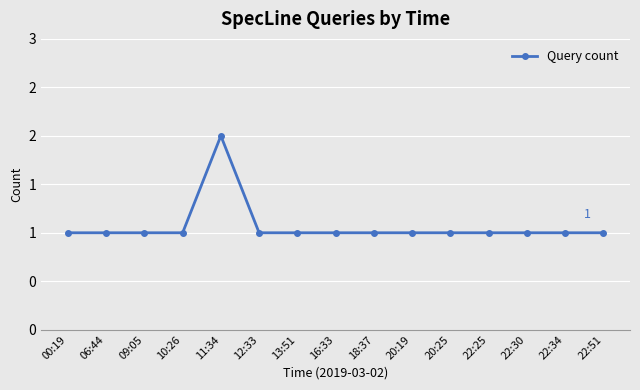

What is the average value?

1